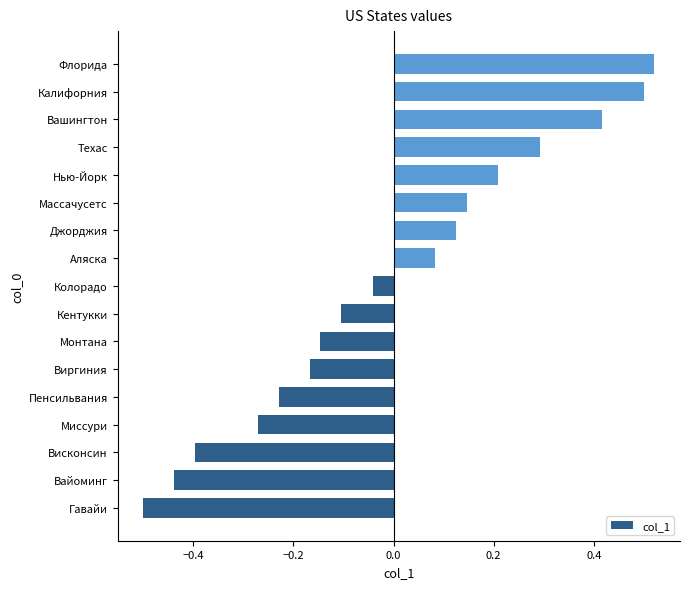

Count the number of values greater than 0.

8